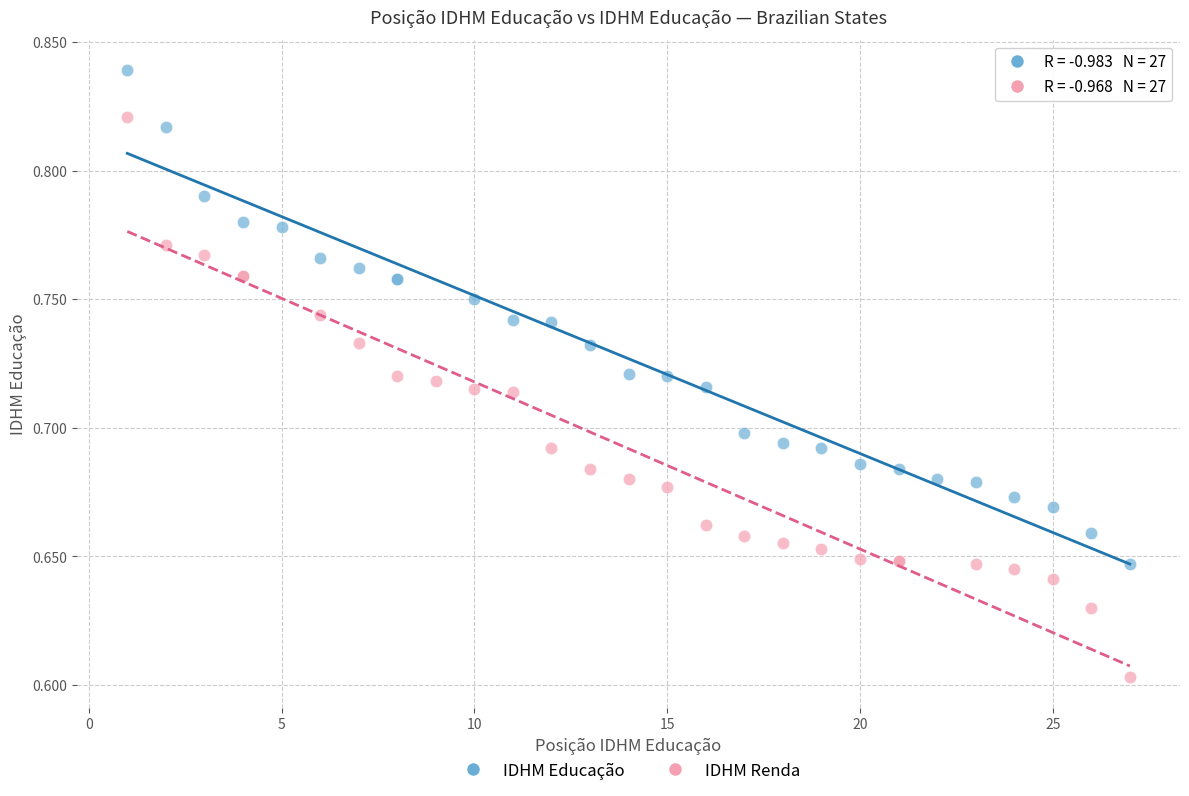

What are all the series names shown in the legend?

IDHM Educação, IDHM Renda